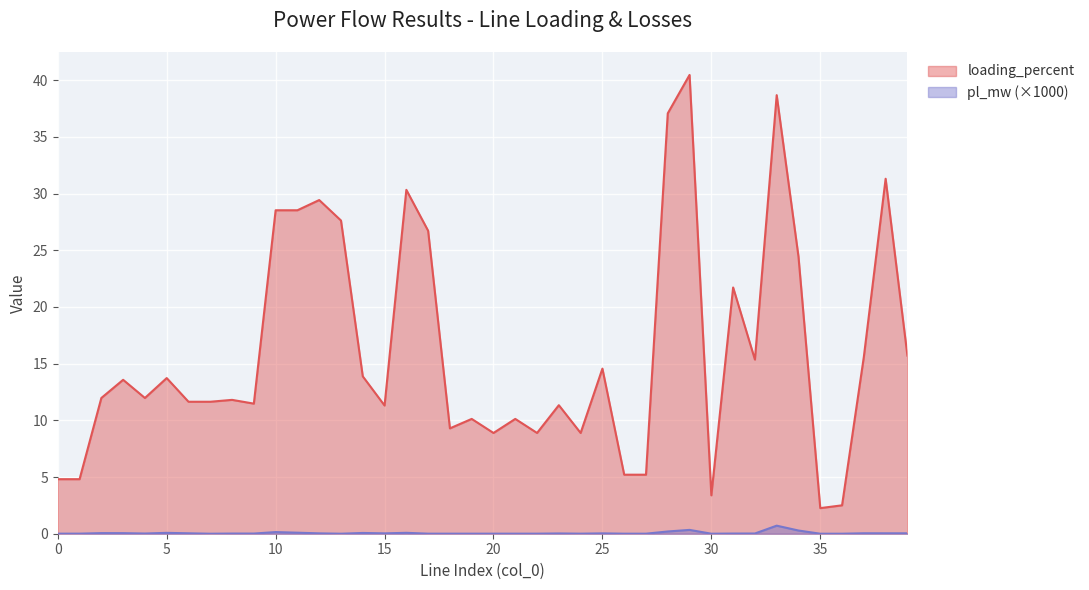

True or false: pl_mw and loading_percent cross at least once.

False